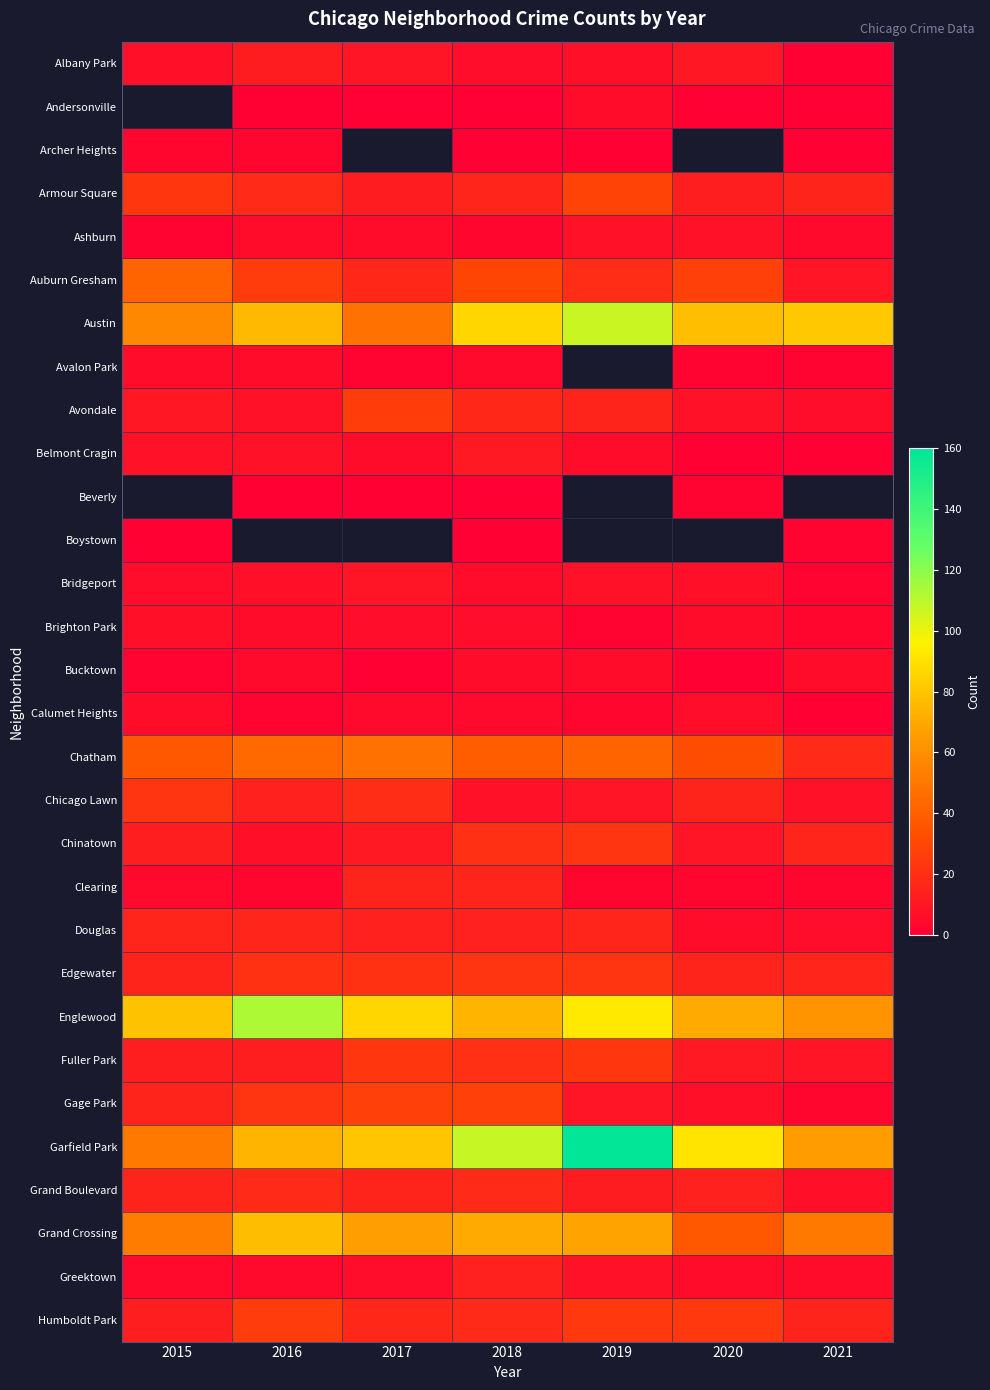

Which series has the largest range (max minus min)?

Garfield Park